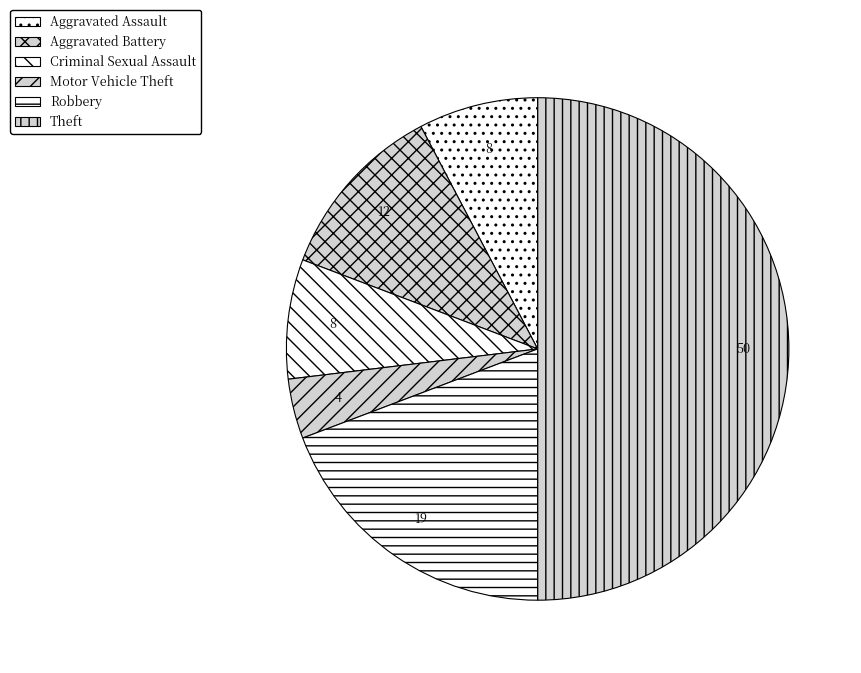

How many slices are in this pie chart?

6